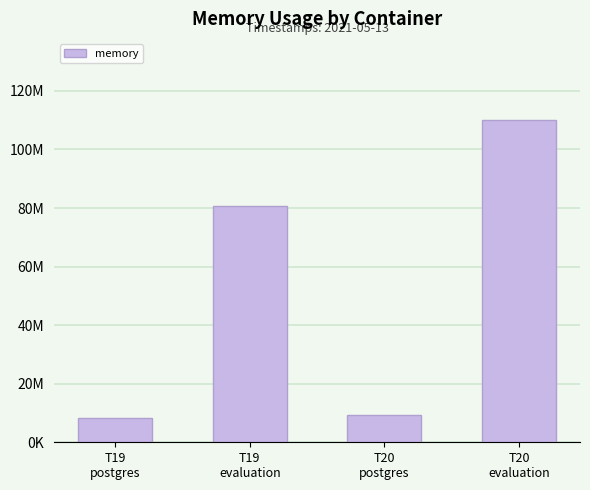

Rank the categories by value from highest to lowest.

T20
evaluation, T19
evaluation, T20
postgres, T19
postgres